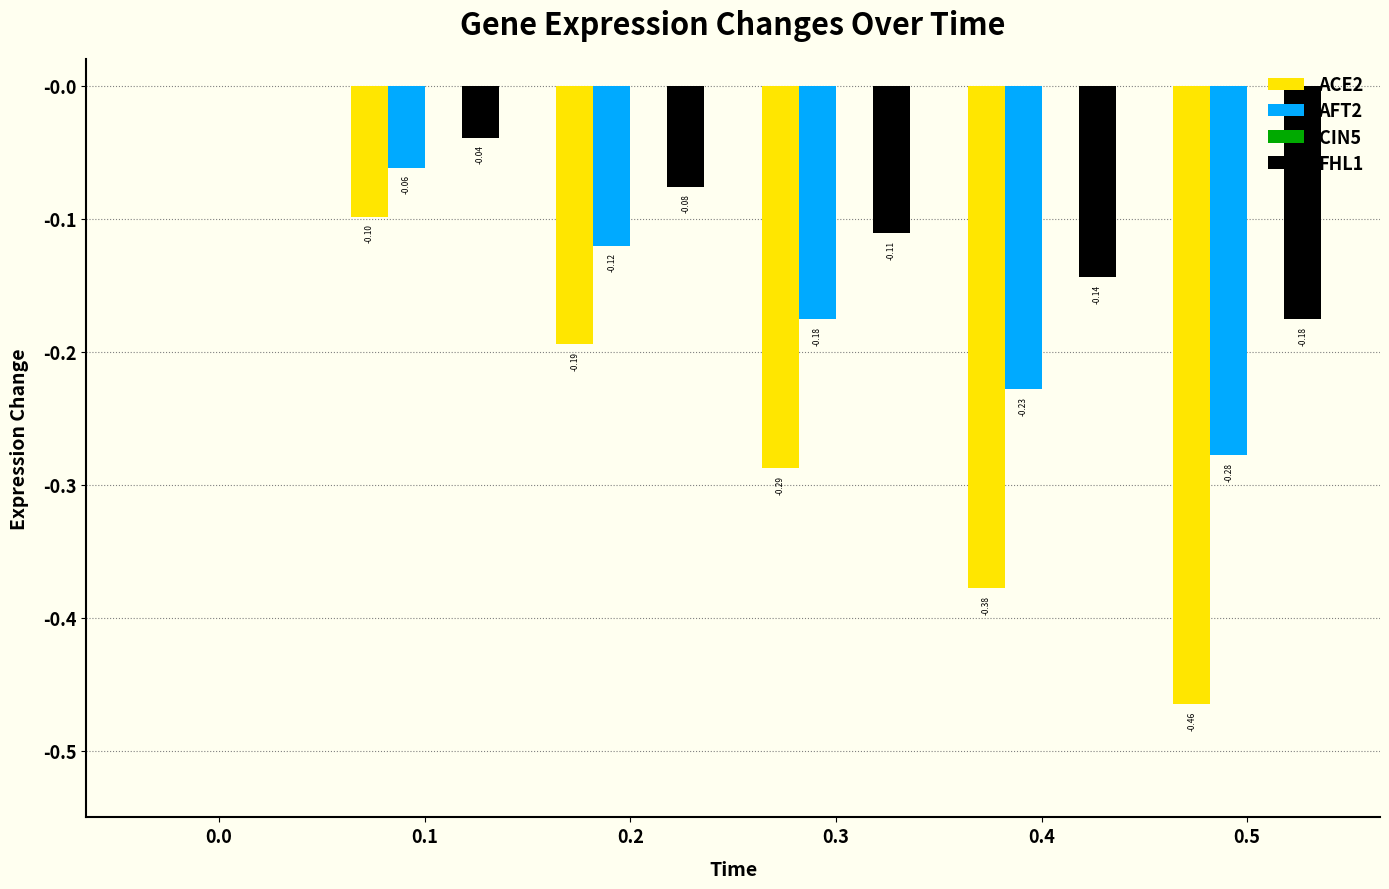

Which series has the largest total across all categories?

FHL1